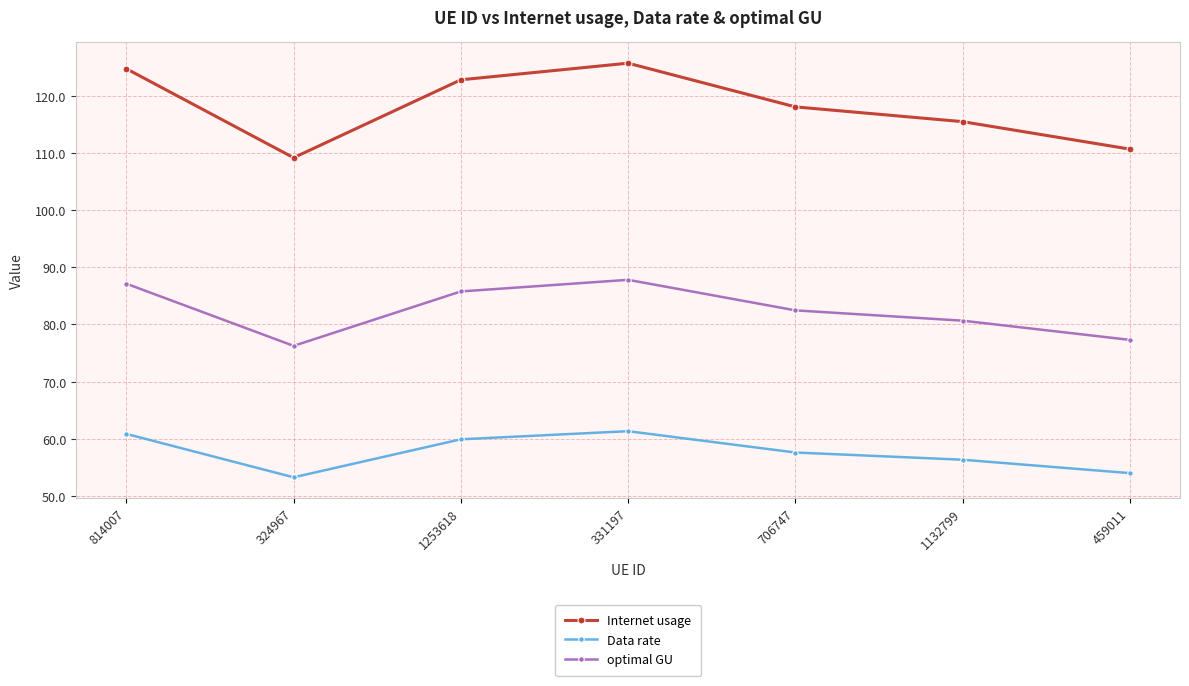

How many interior local peaks does the Data rate series have?

1